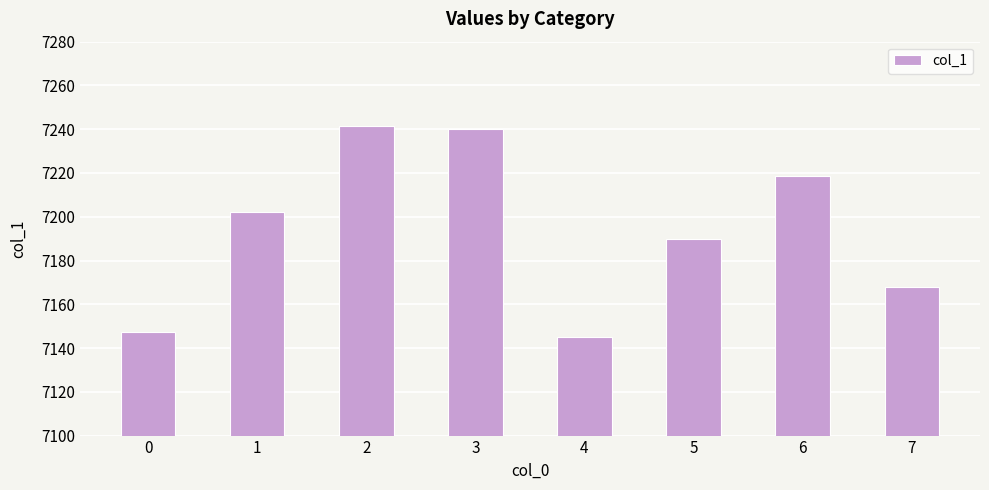

The value at 3 is 2660.2. True or false?

False